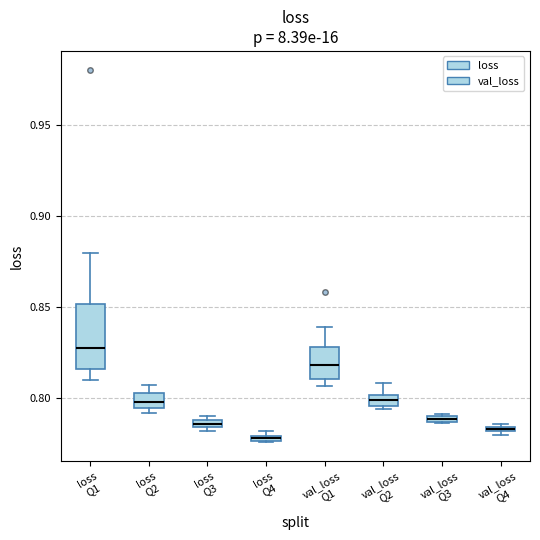

Where does the upper whisker of the box for val_loss Q1 end on the y-axis? The values are not printed on the chart, so give them approximately, as read against the axis.

0.840